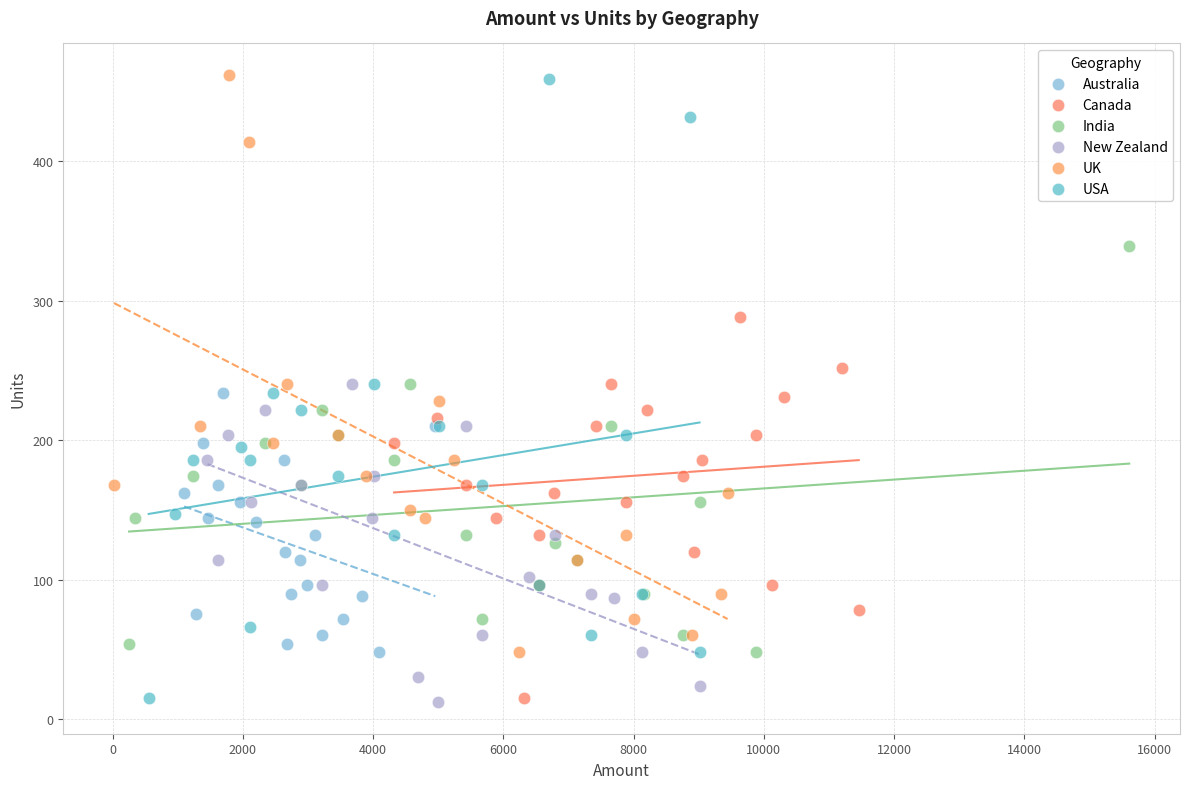

Which series has the widest spread of Y values?

USA